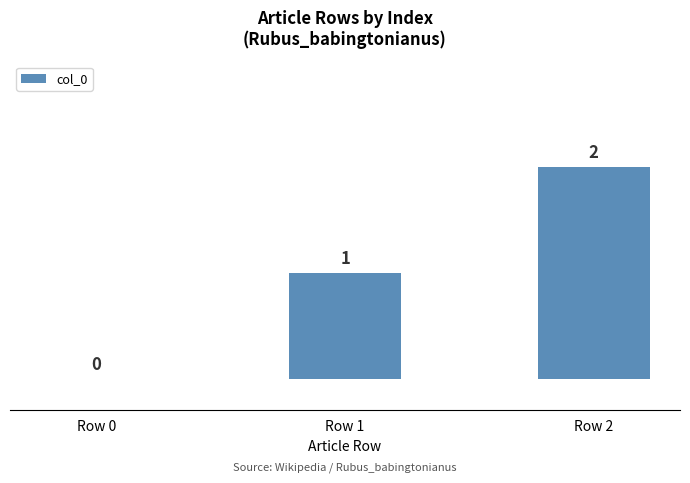

How many distinct data groups are displayed?

1